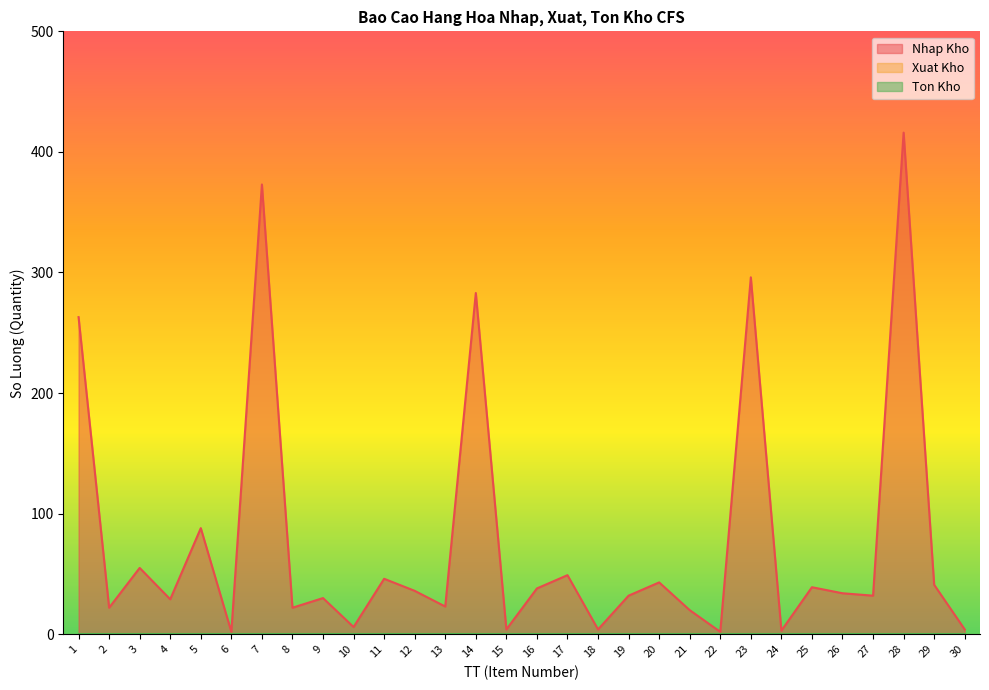

Reading left to right, extract all data points from this chart.

Nhap Kho: 263	22	55	29	88	2	373	22	30	6	46	36	23	283	4	38	49	4	32	43	20	2	296	3	39	34	32	416	41	4
Xuat Kho: 0	0	0	0	0	0	0	0	0	0	0	0	0	0	0	0	0	0	0	0	0	0	0	0	0	0	0	0	0	0
Ton Kho: 0	0	0	0	0	0	0	0	0	0	0	0	0	0	0	0	0	0	0	0	0	0	0	0	0	0	0	0	0	0